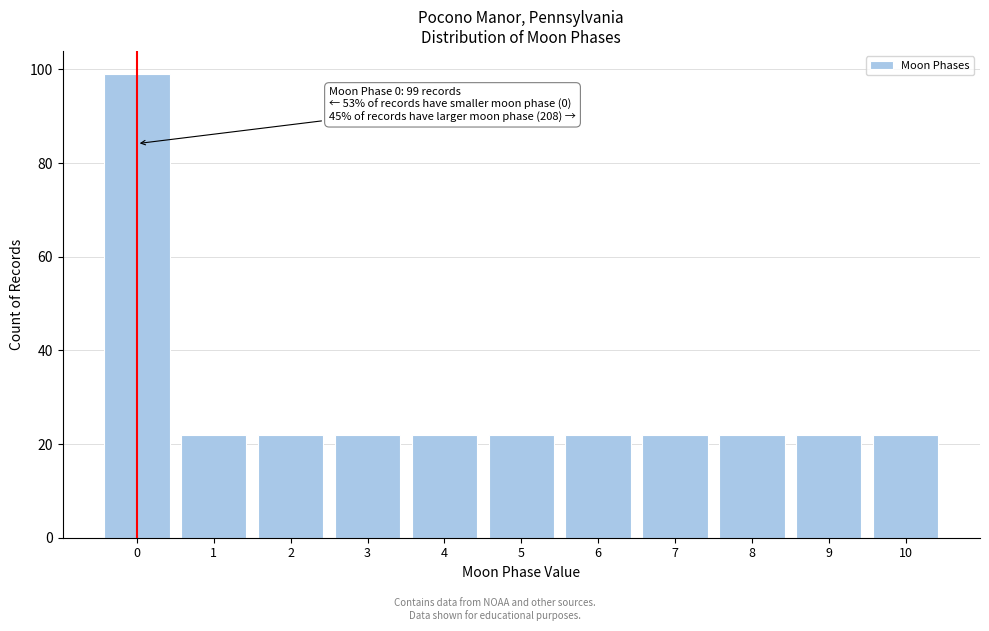

Reading left to right, transcribe all the data shown in this chart.

0=99	1=22	2=22	3=22	4=22	5=22	6=22	7=22	8=22	9=22	10=22